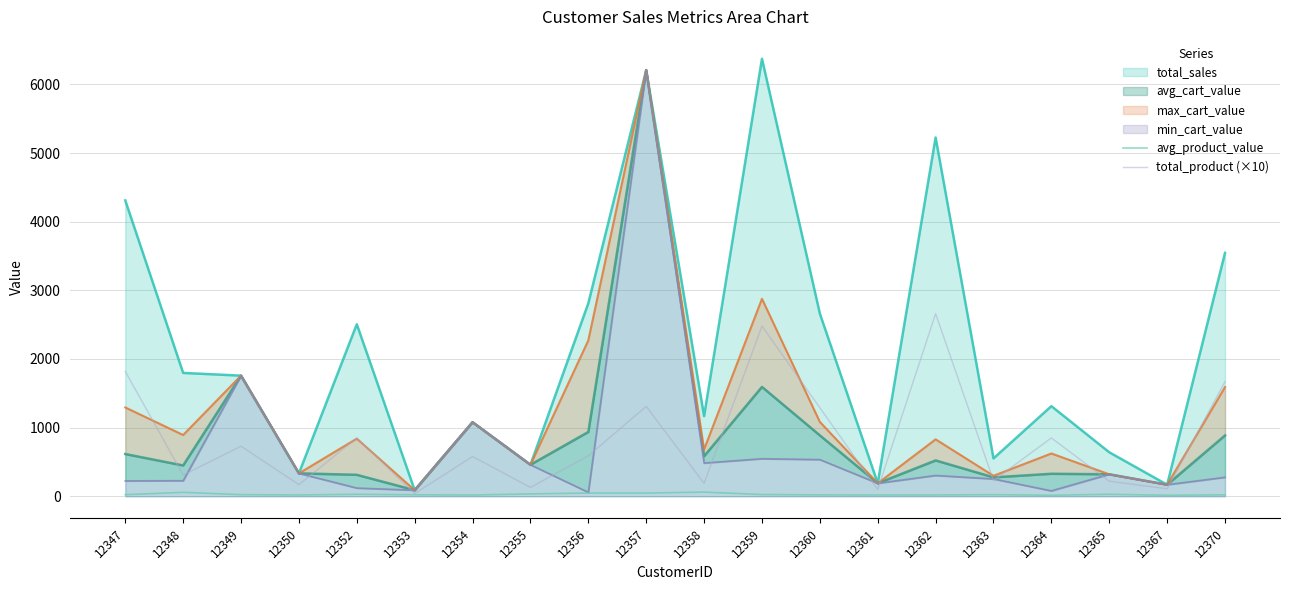

The value of total_product (×10) at 12357 is 1310.0. True or false?

True